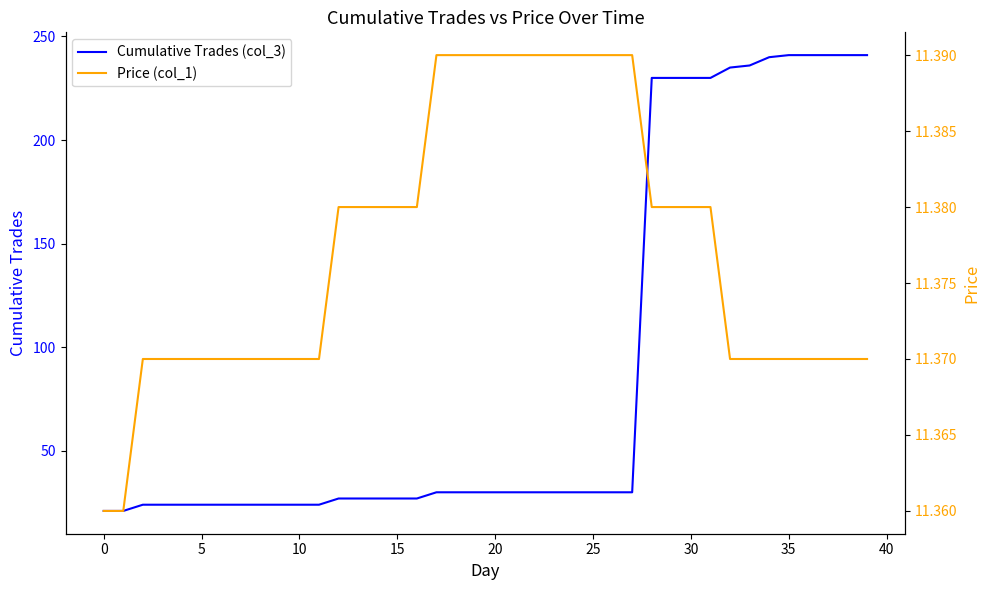

What is the sum of all Price (col_1) values?

455.1